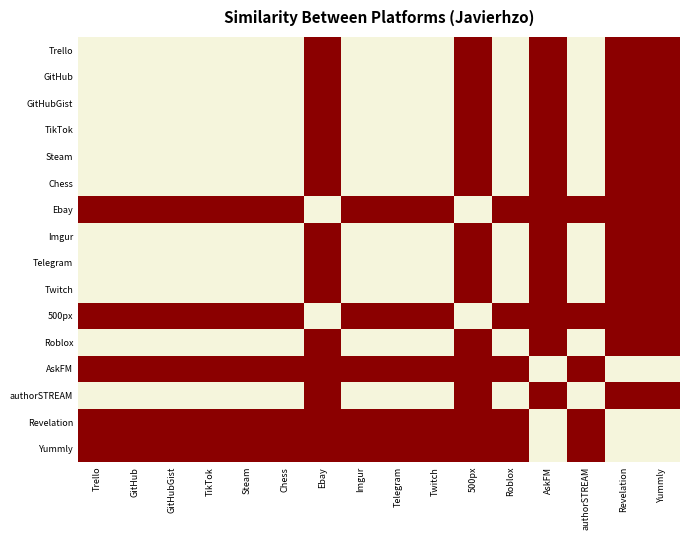

Which label corresponds to the smallest value in the chart?

Ebay